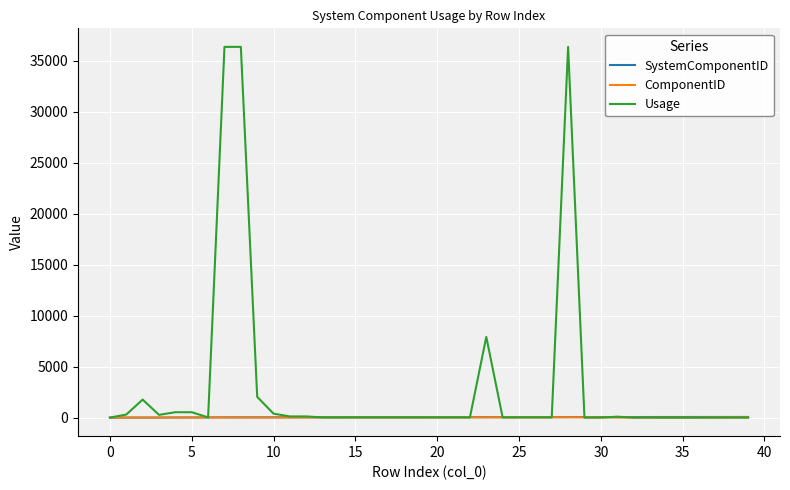

Which series has the largest total across all categories?

Usage